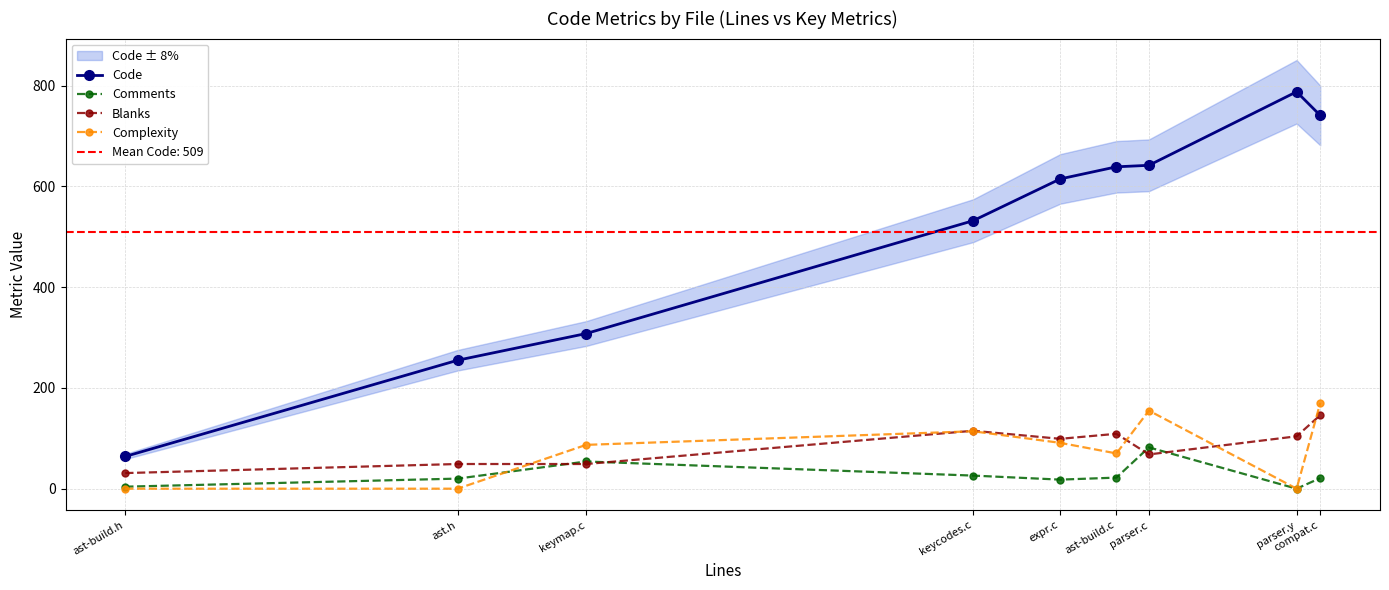

What is the average value of the Code series?

509